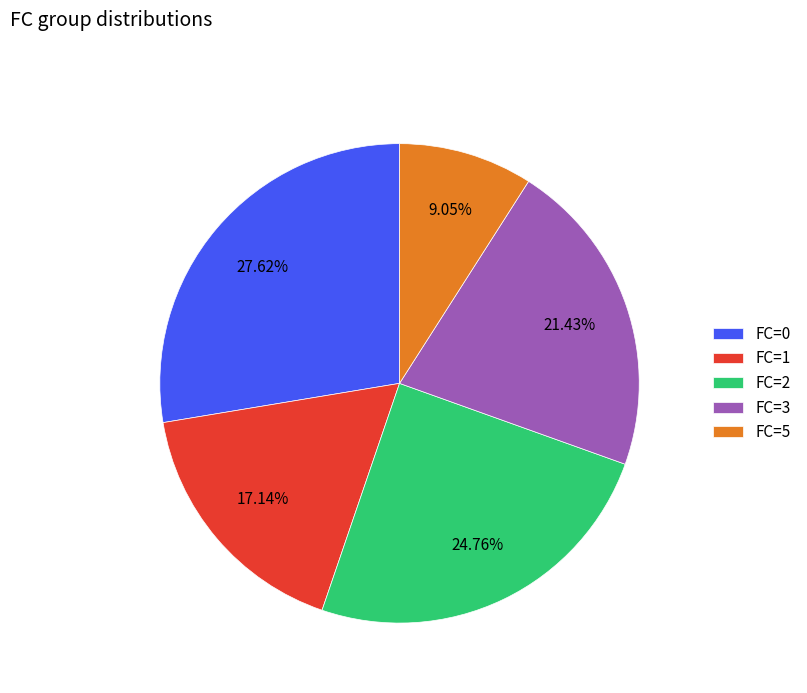

Rank the categories by value from highest to lowest.

FC=0, FC=2, FC=3, FC=1, FC=5